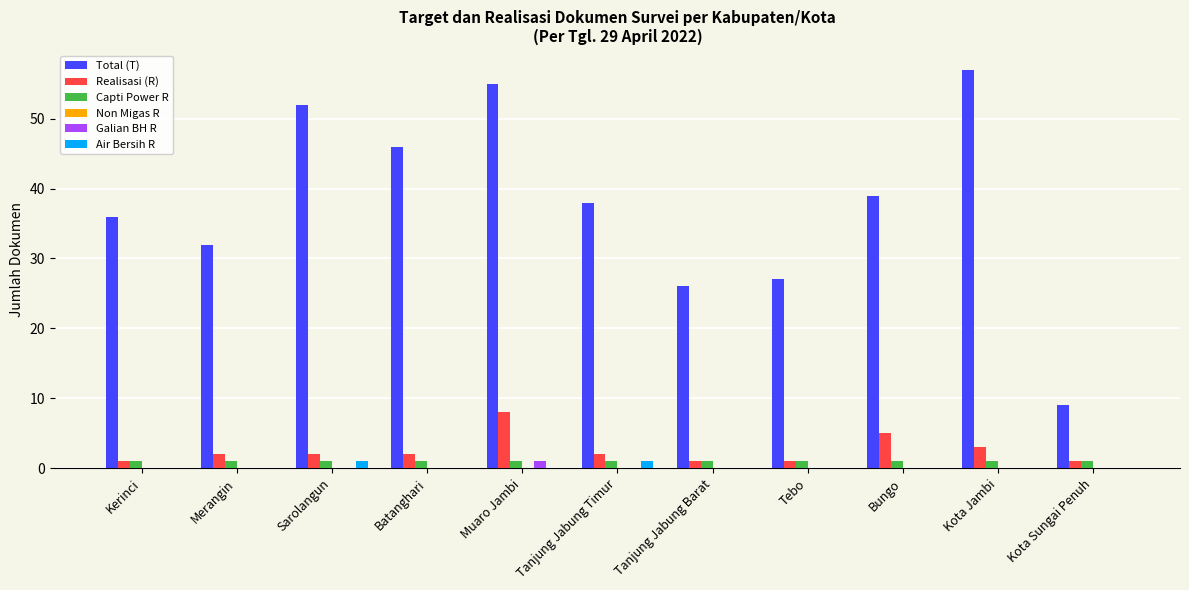

Which series changed the most between Tanjung Jabung Barat and Kota Sungai Penuh?

Total (T)